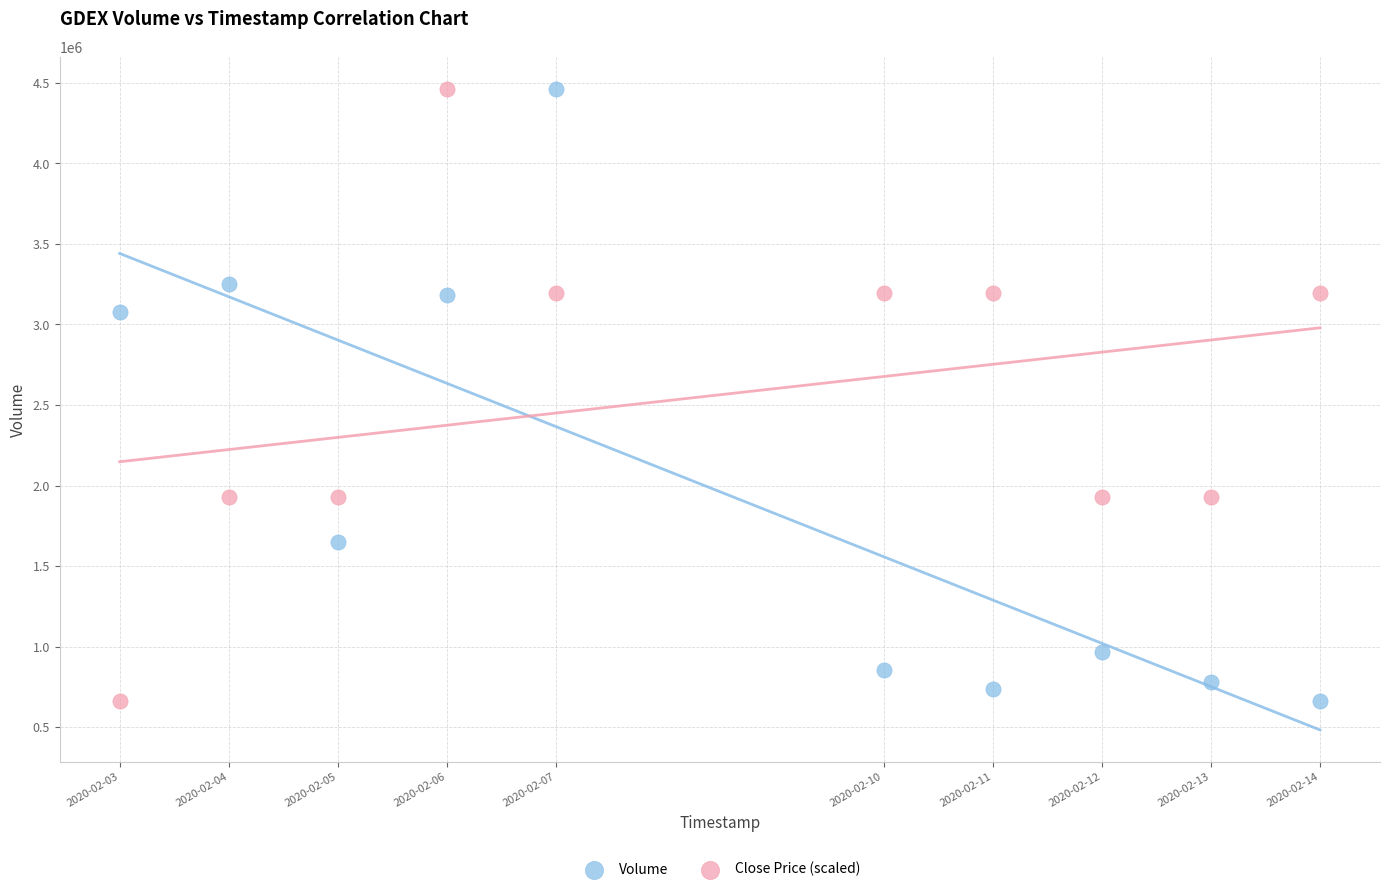

What is the X range (max minus min) for the scatter plot?

950400.0